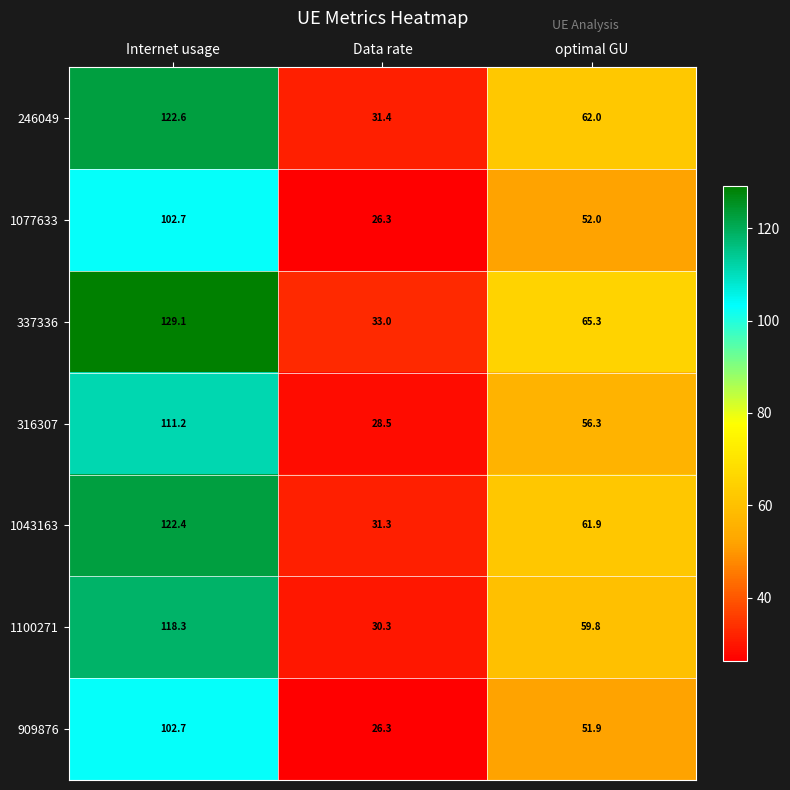

The value of 1100271 at Internet usage is 118.3. True or false?

True